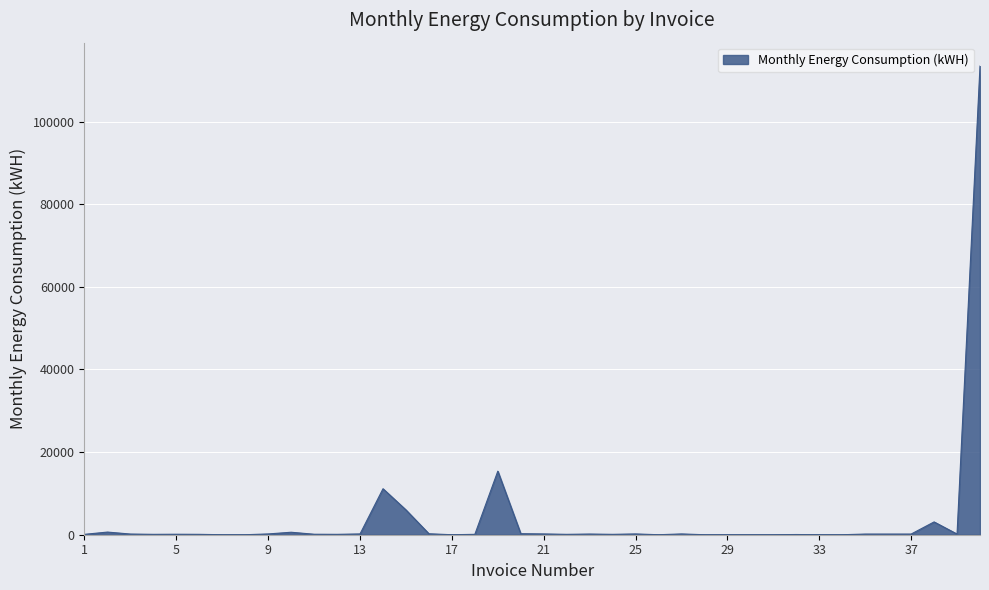

What is the maximum value shown in the chart?

113430